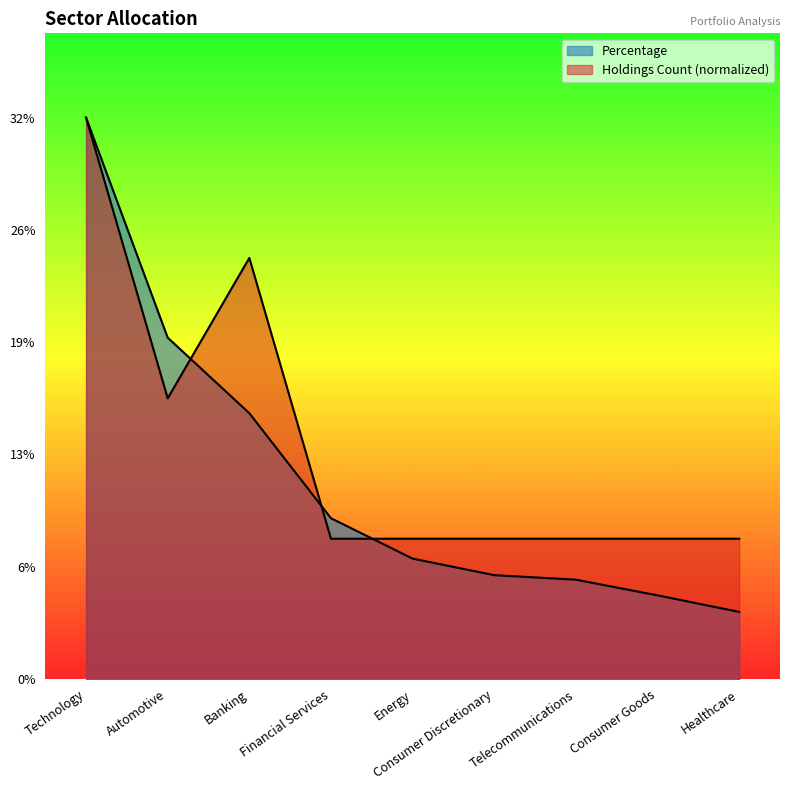

True or false: Holdings Count and Percentage cross at least once.

True